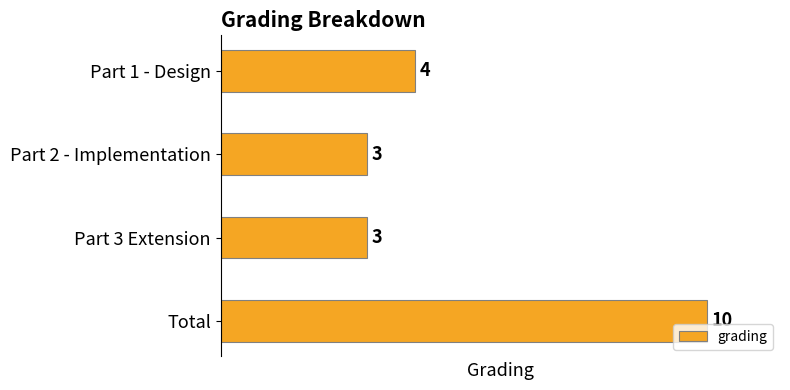

What is the change in value from Part 3 Extension to Total?

+7